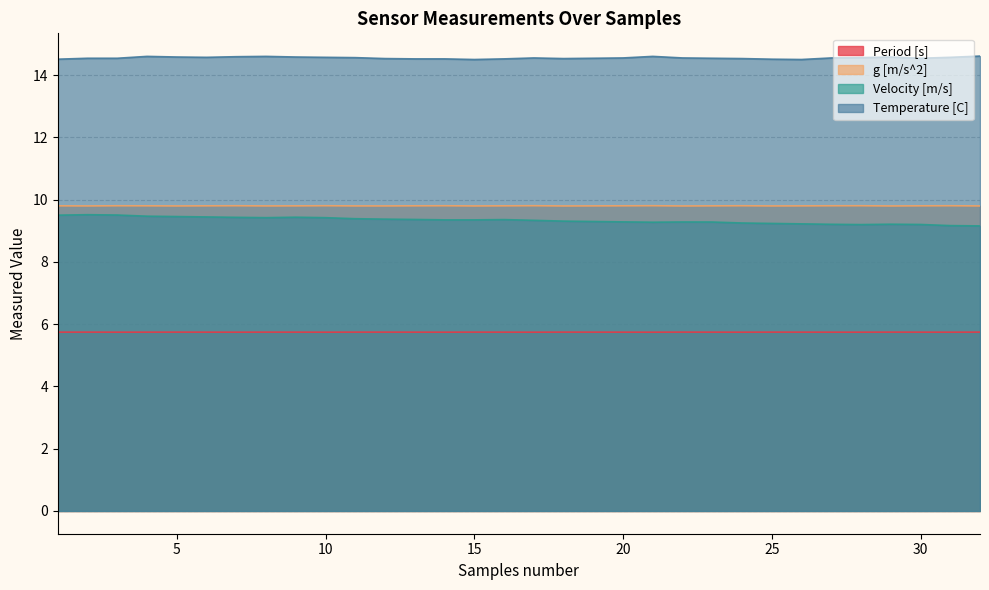

Count the Temperature [C] values in the range 14 to 15.

32